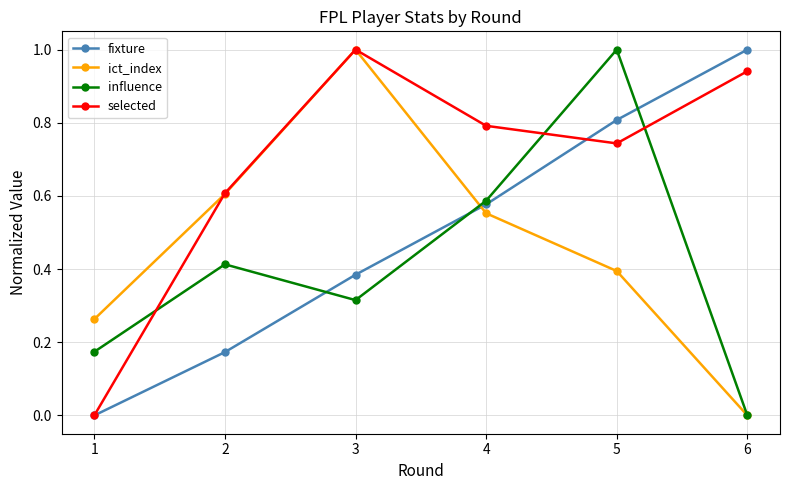

True or false: influence has more than 1 interior local peaks.

True